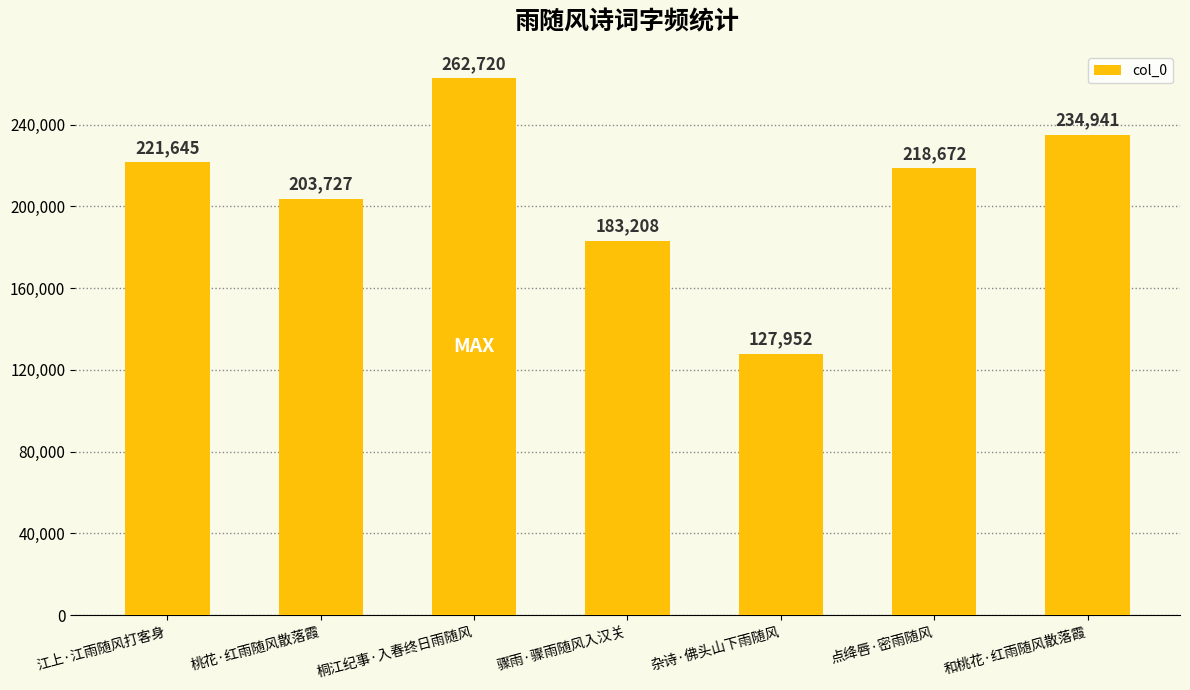

What is the label of the 4th bar from the right?

骤雨·骤雨随风入汉关